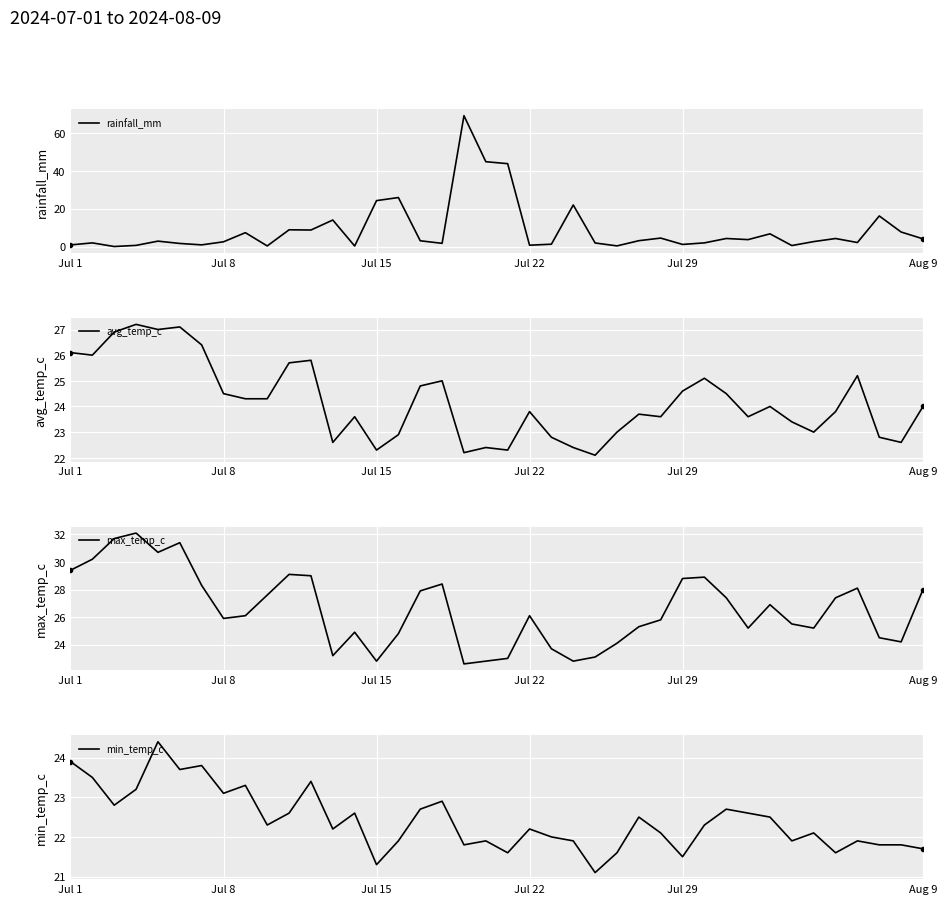

List the series in order of their peak value, highest first.

rainfall_mm, max_temp_c, avg_temp_c, min_temp_c